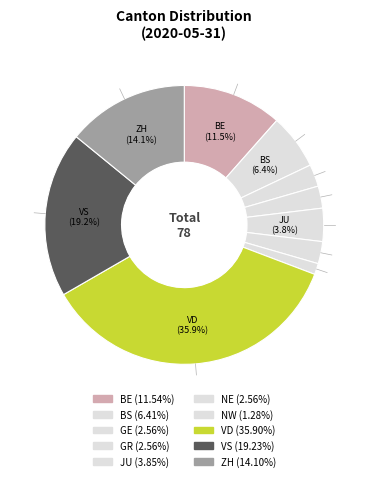

What percentage is the NE slice, to the nearest percent?

3%